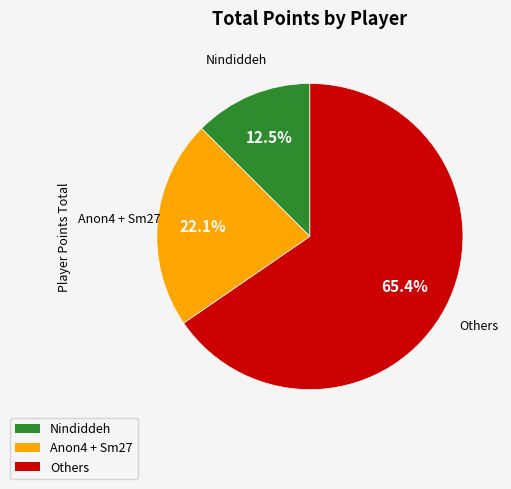

How much of the chart is everything except Nindiddeh?

87.5%